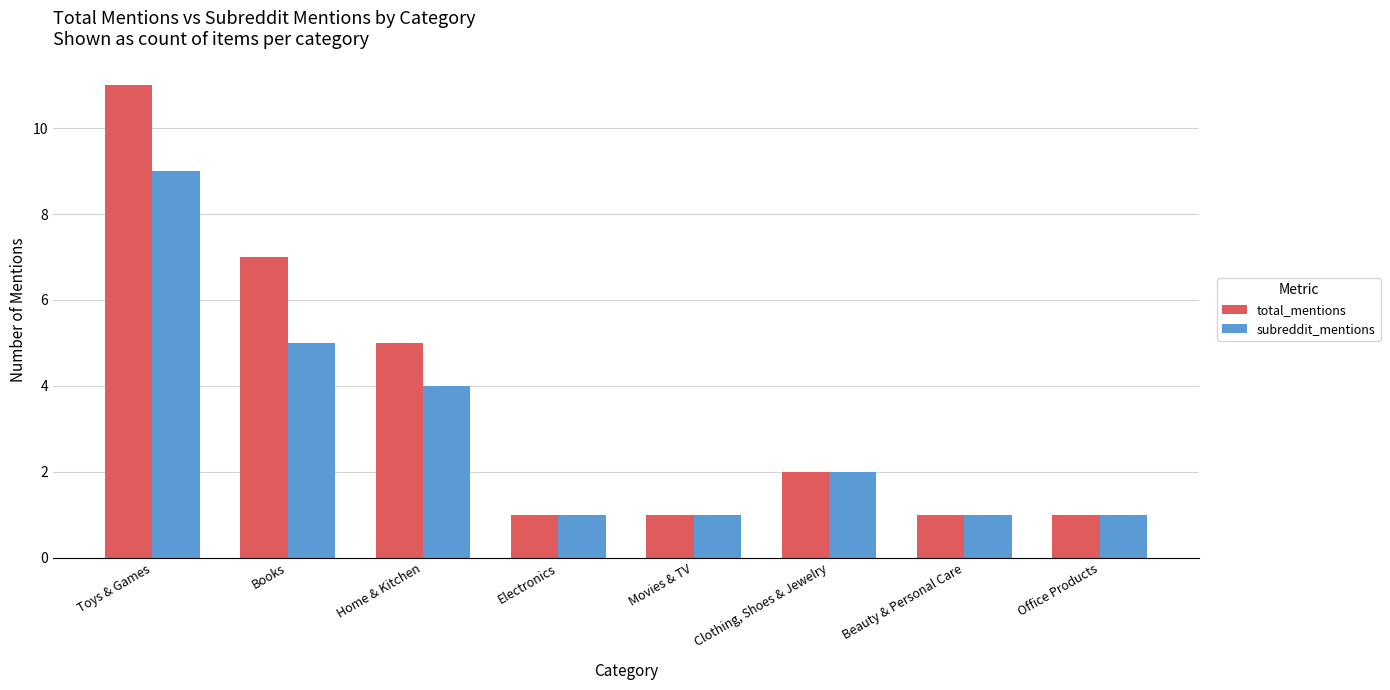

What are all the series names shown in the legend?

total_mentions, subreddit_mentions